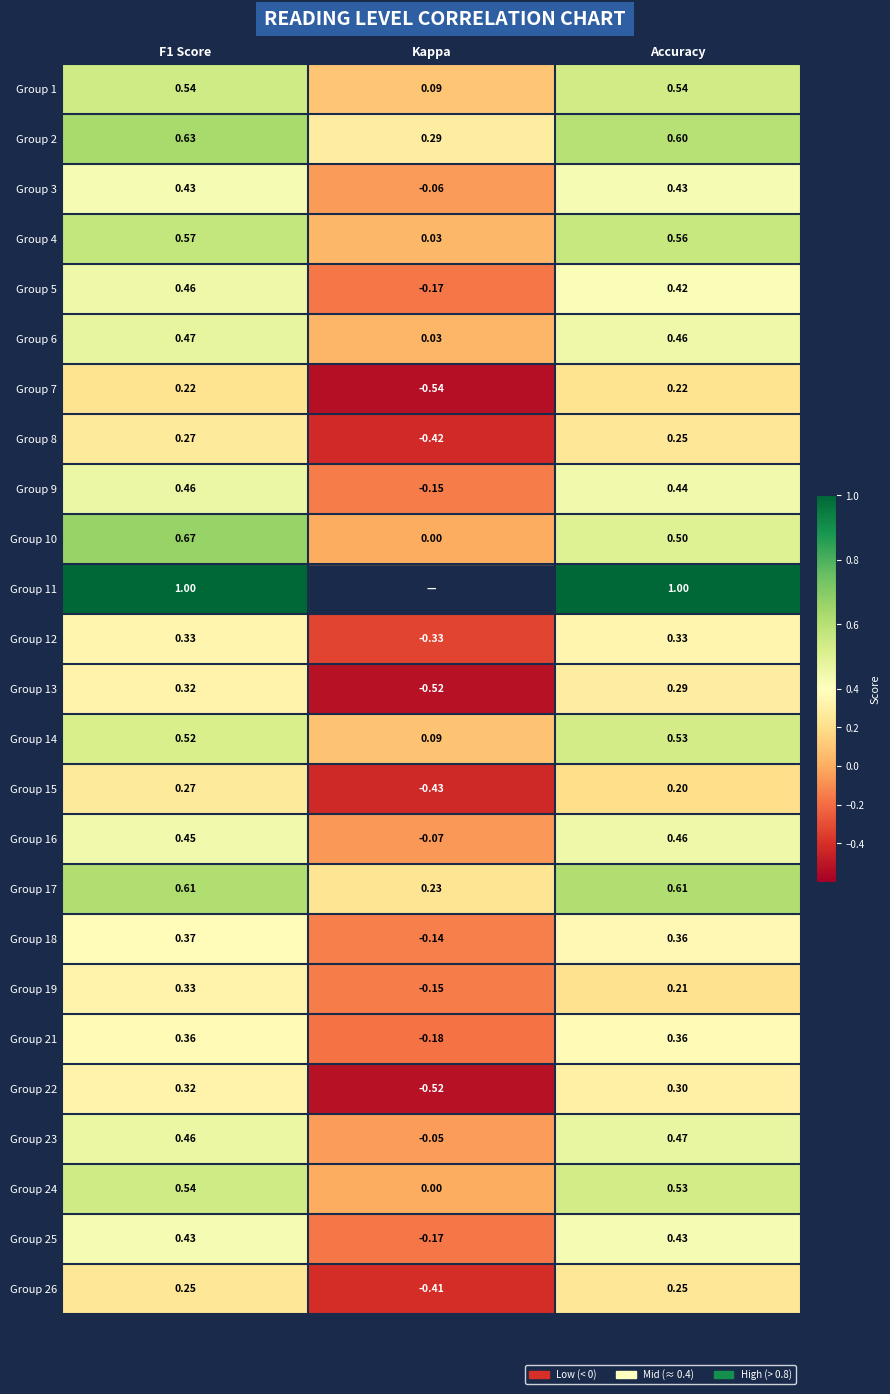

What is the maximum value for Group 5?

0.5